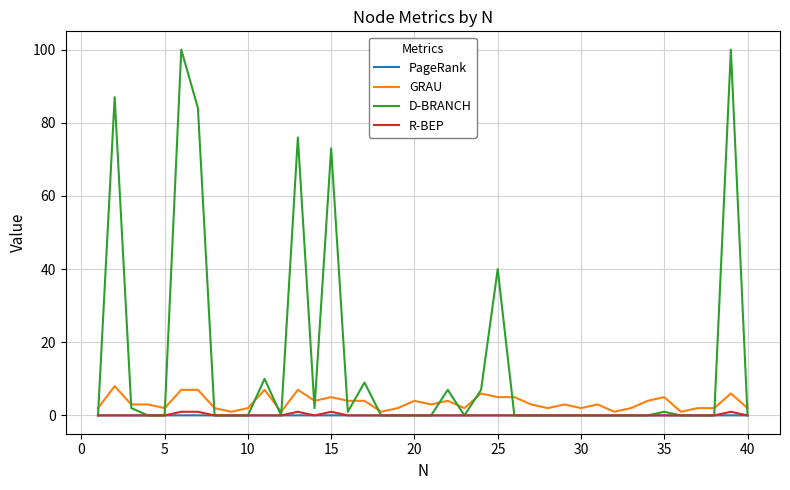

What is the difference between the maximum and minimum values in the D-BRANCH series?

100.0